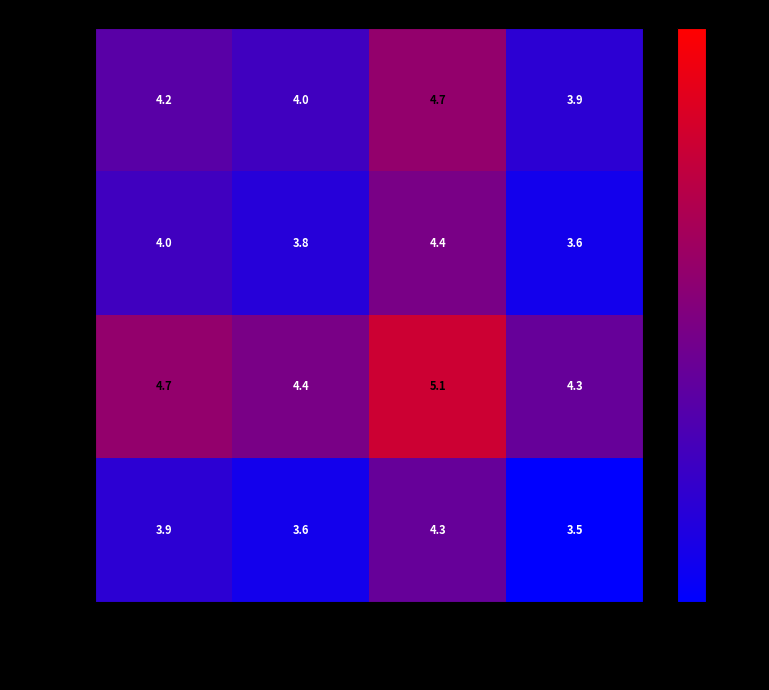

Reading left to right, what are all the values shown in this chart?

January: January=4.2	February=4.0	March=4.7	April=3.9
February: January=4.0	February=3.8	March=4.4	April=3.6
March: January=4.7	February=4.4	March=5.1	April=4.3
April: January=3.9	February=3.6	March=4.3	April=3.5